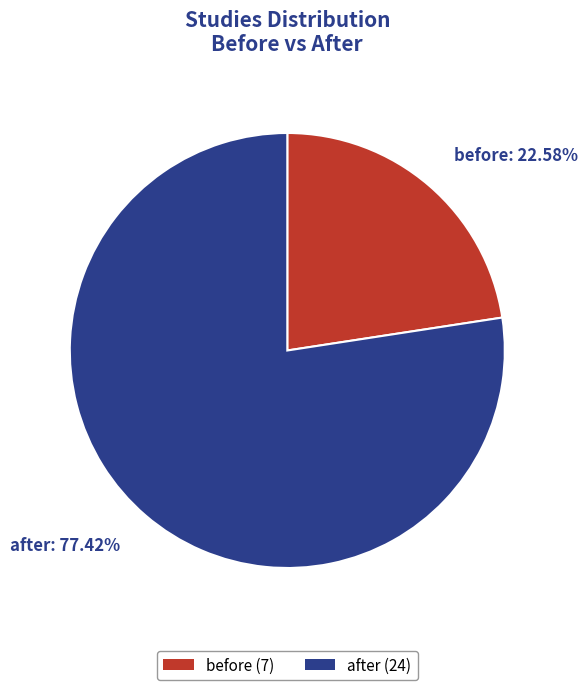

True or false: before accounts for 9% of the total.

False